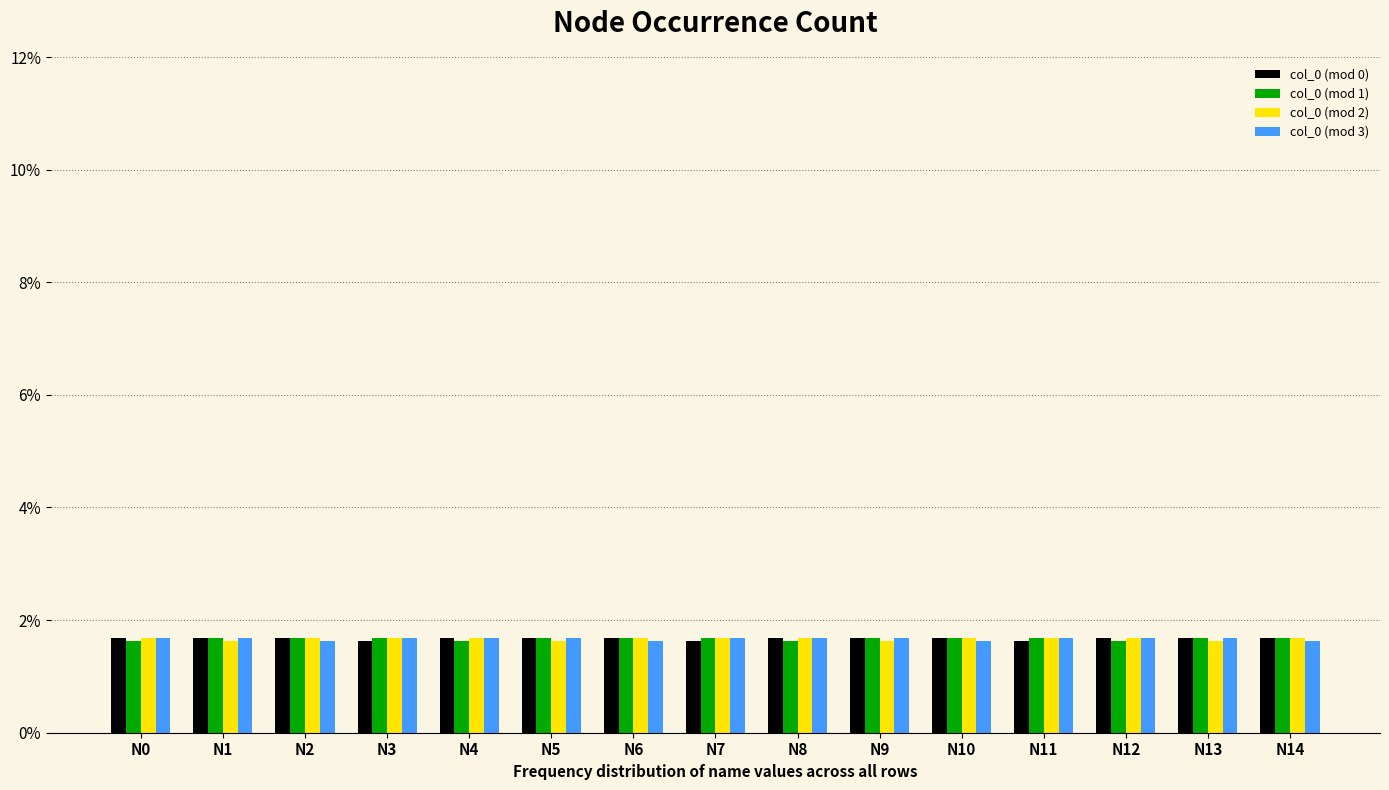

What is the total value across all series at N0?

0.1